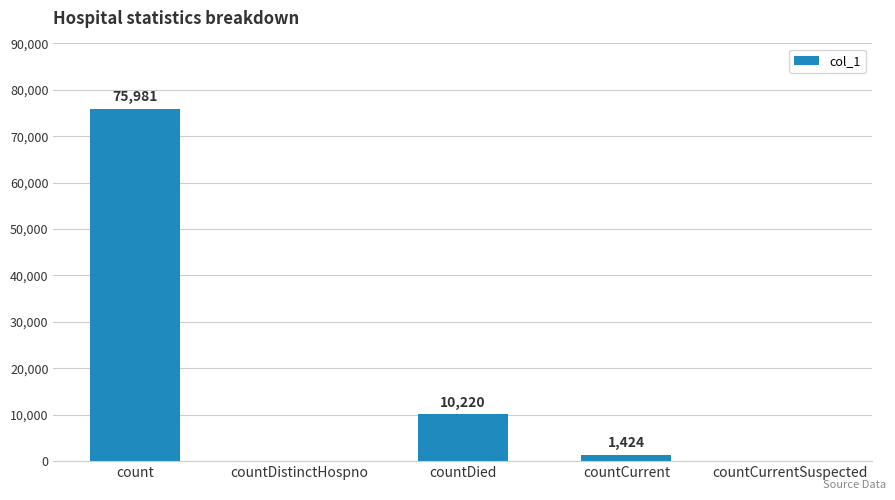

What is the sum of all values?

87625